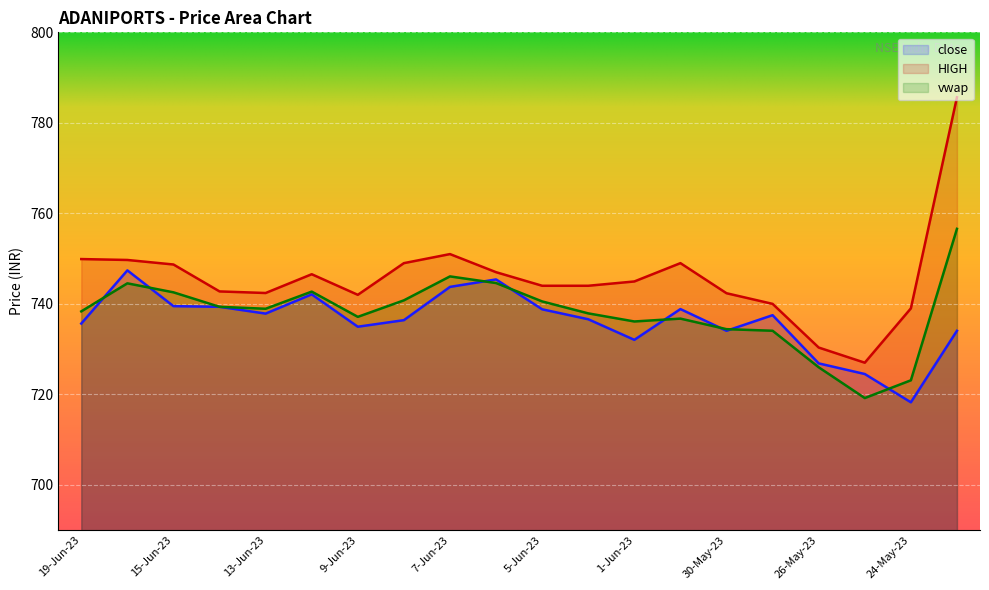

At 31-May-23, list the series in order from largest to smallest.

HIGH, close, vwap